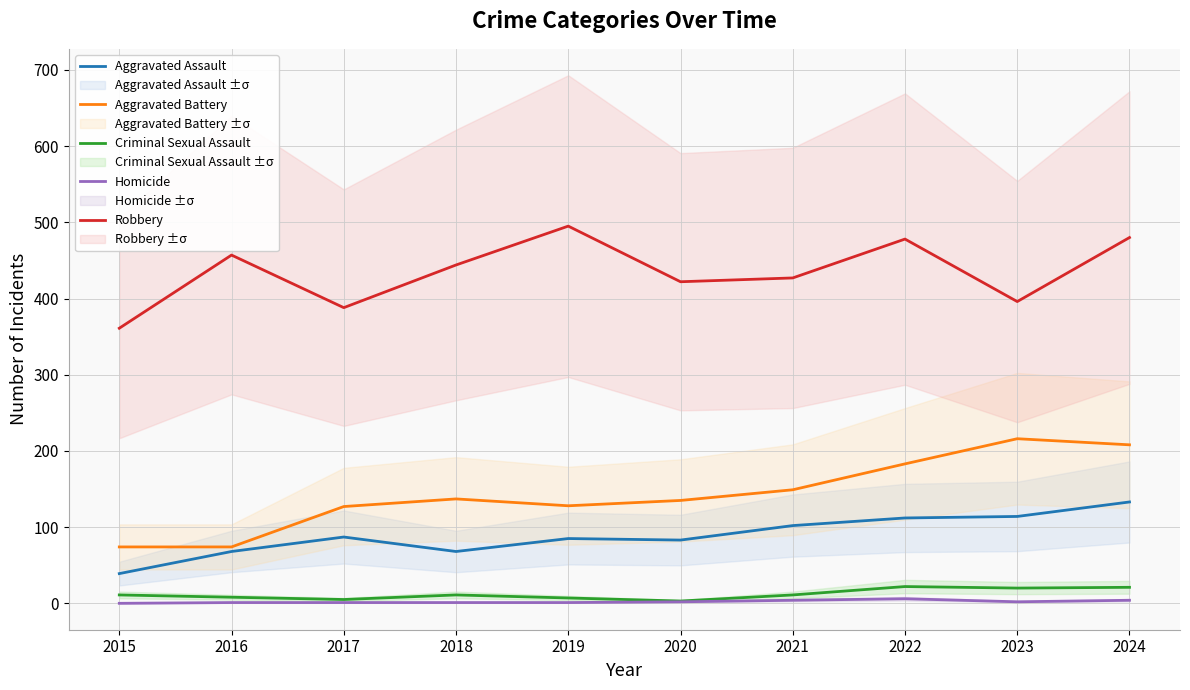

What is the average value of the Homicide series?

2